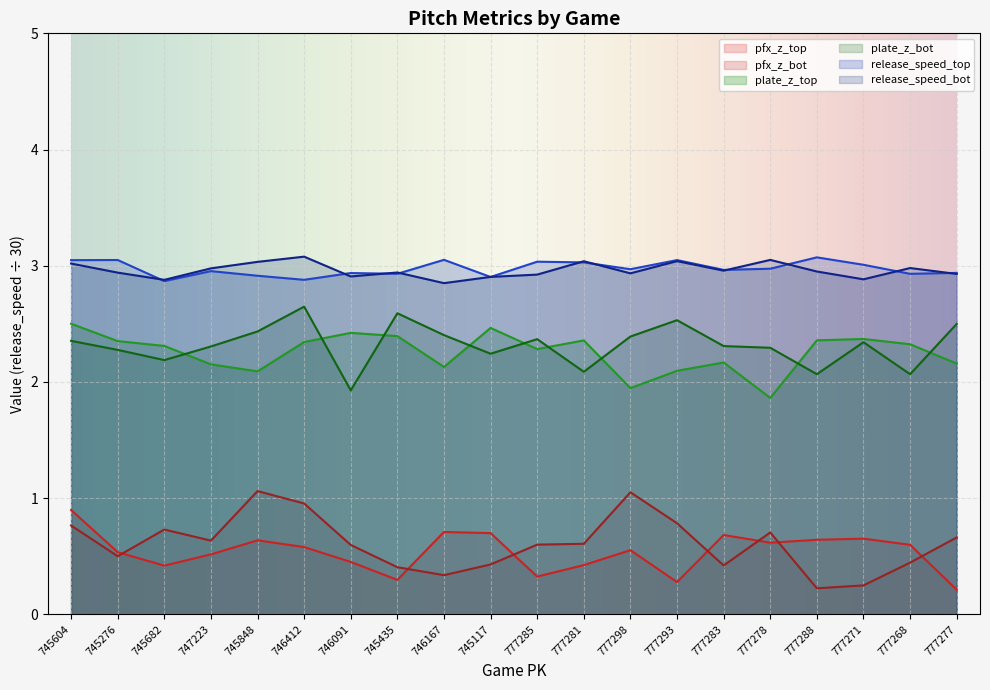

How many data points in plate_z_top are above 2?

18